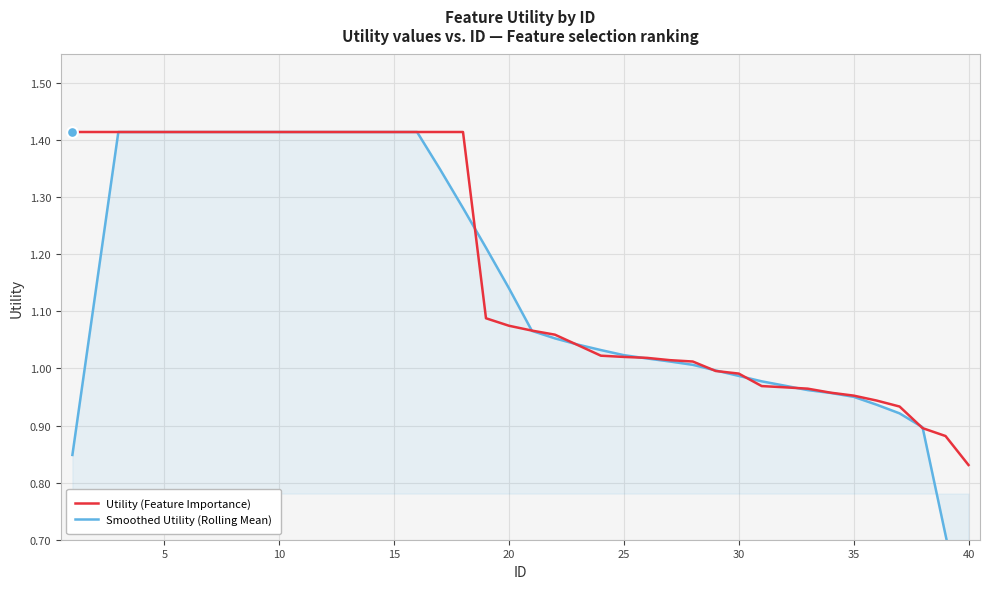

True or false: Utility (Feature Importance) has a value of 0.2 at 40.

False